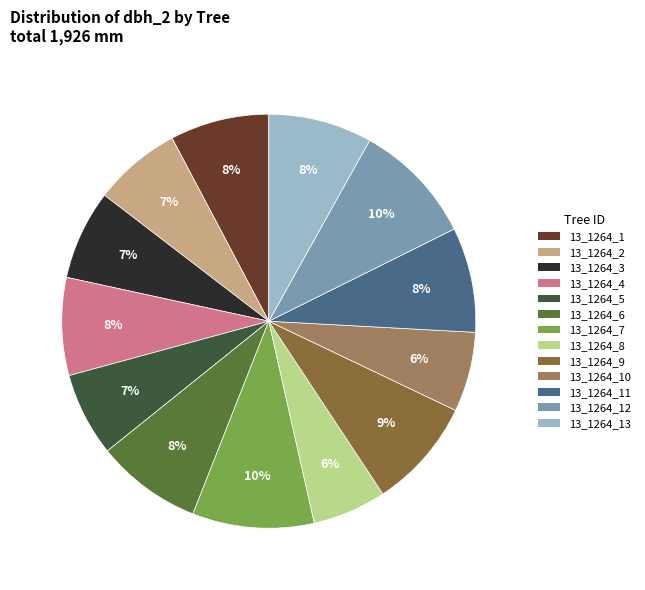

To the nearest percent, what is the combined percentage of 13_1264_13 and 13_1264_9?

17%